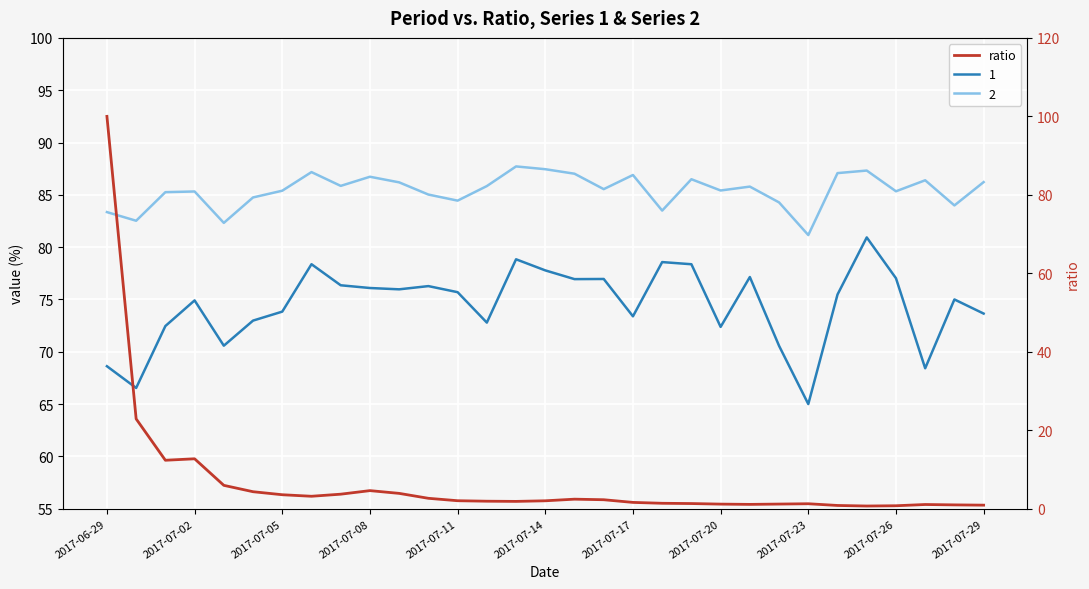

The value at 23 is 0.8. True or false?

False